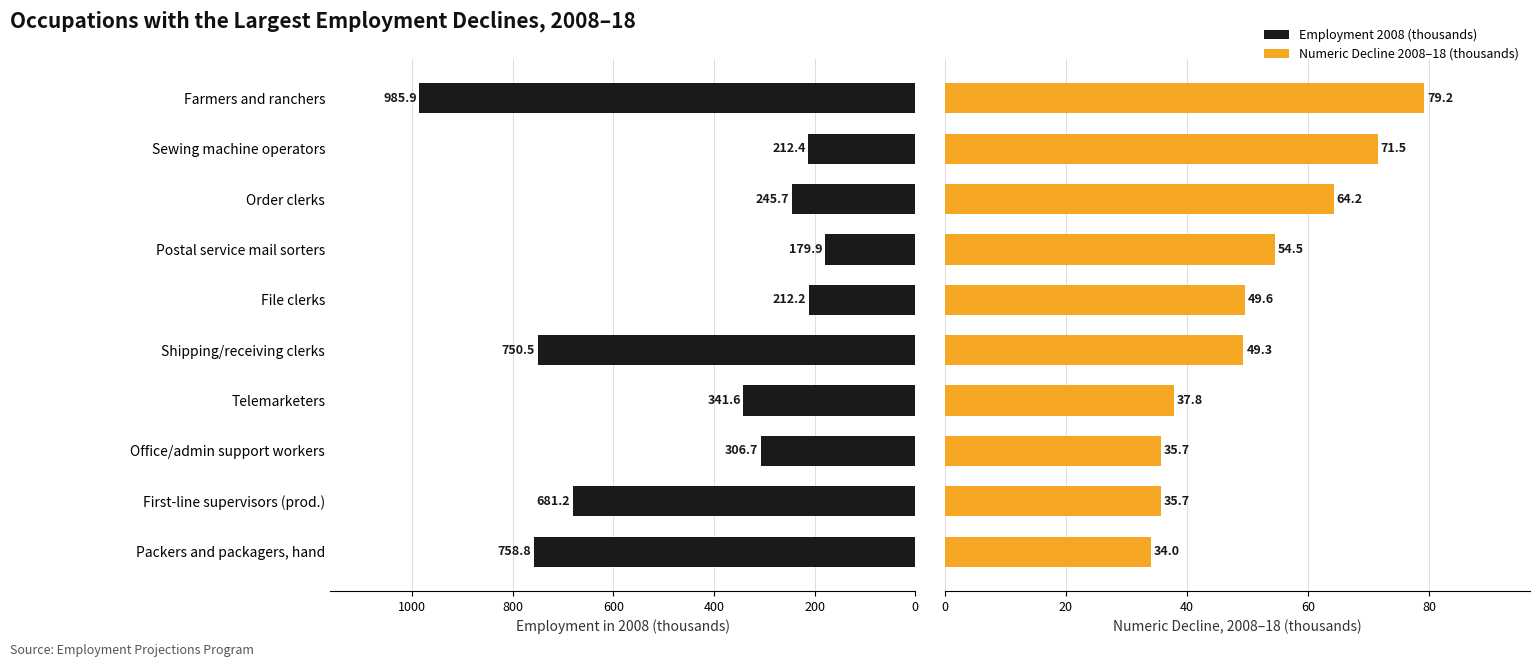

At File clerks, list the series in order from largest to smallest.

Employment 2008 (thousands), Numeric Decline (thousands)